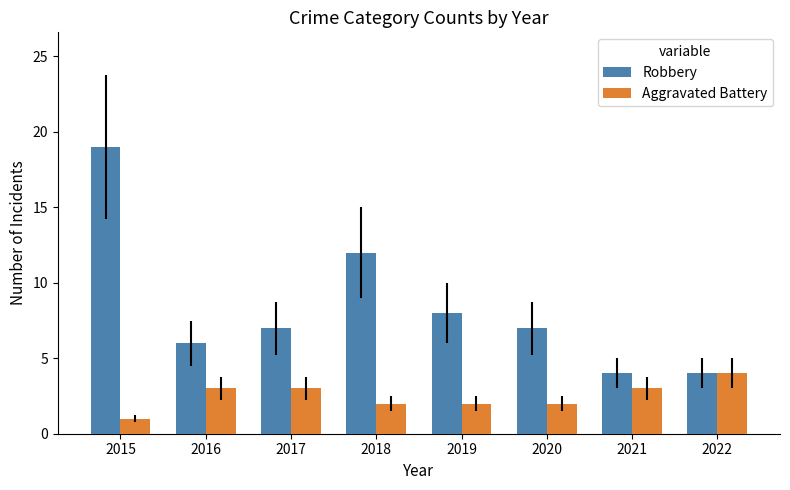

What is the sum of all Robbery values?

67